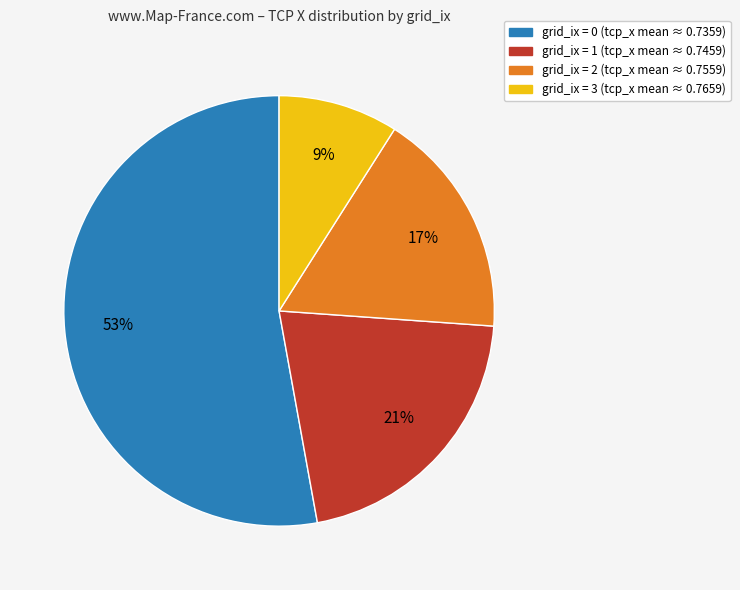

To the nearest percent, what is the difference between the largest and smallest slice percentages?

44%